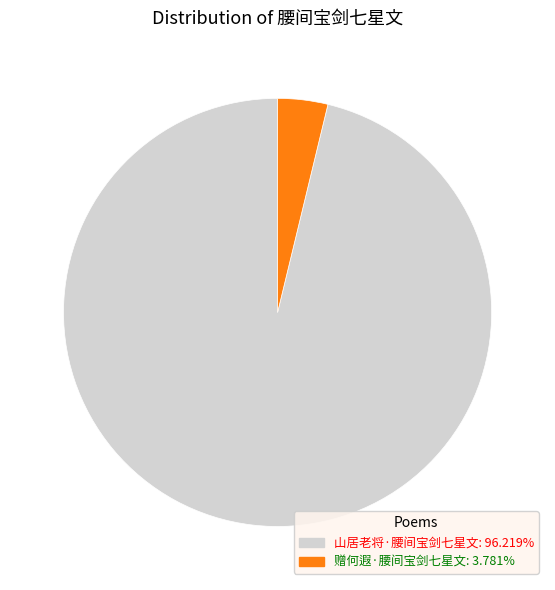

How many slices are in this pie chart?

2